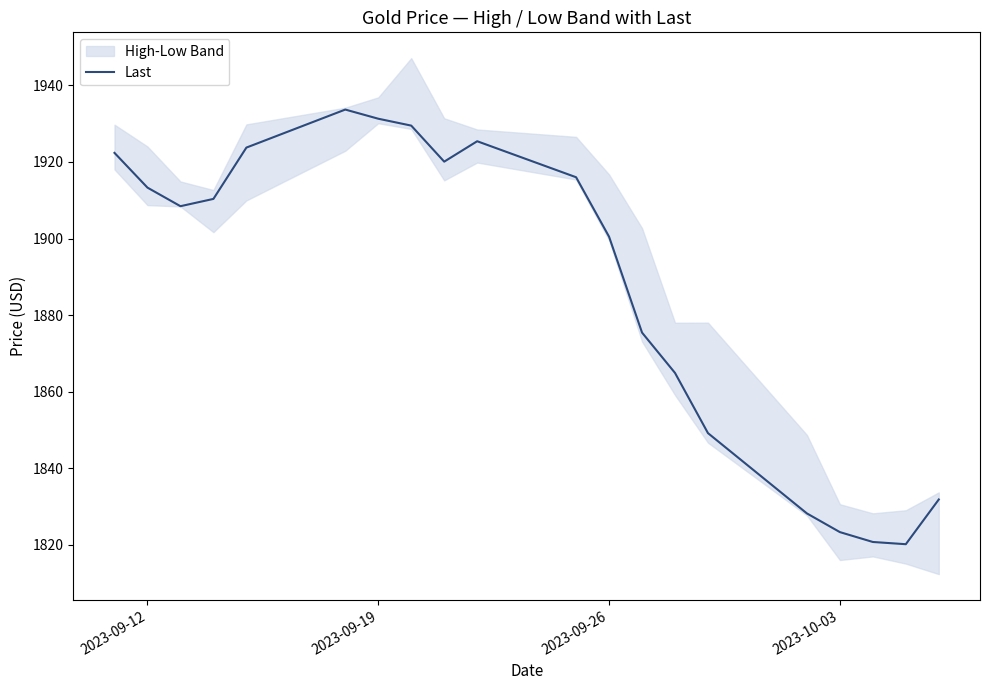

What is the highest value of the Last series?

1933.7